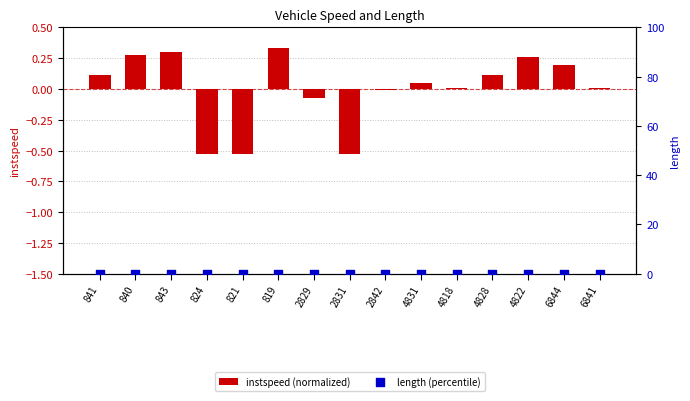

At which category is the sum across all series the highest?

819